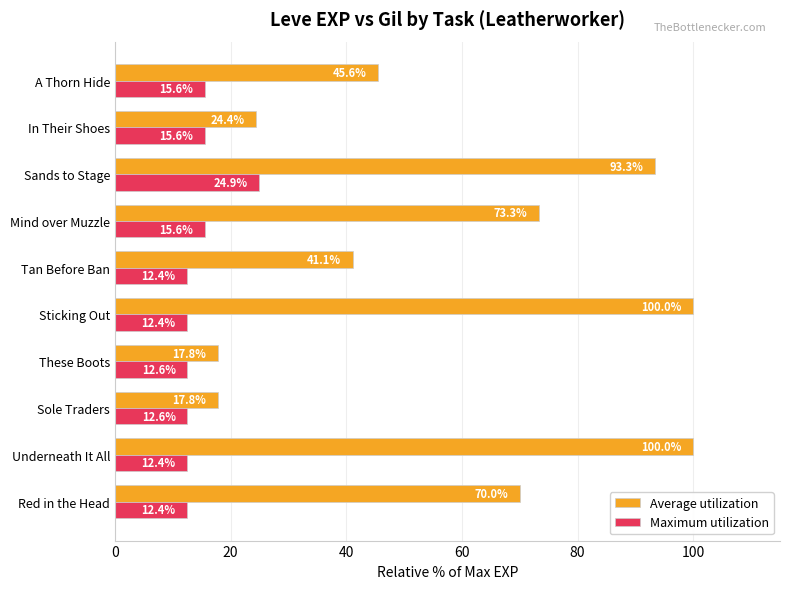

At which category is the sum across all series the highest?

Sands to Stage